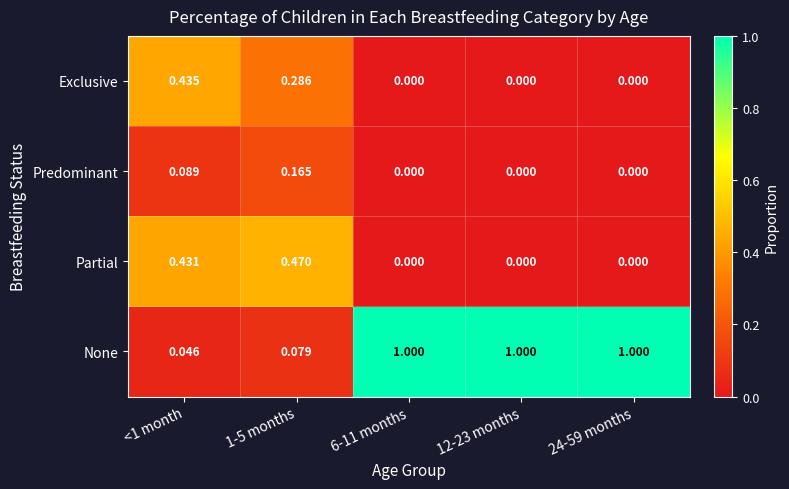

Which series has the widest spread of values?

None